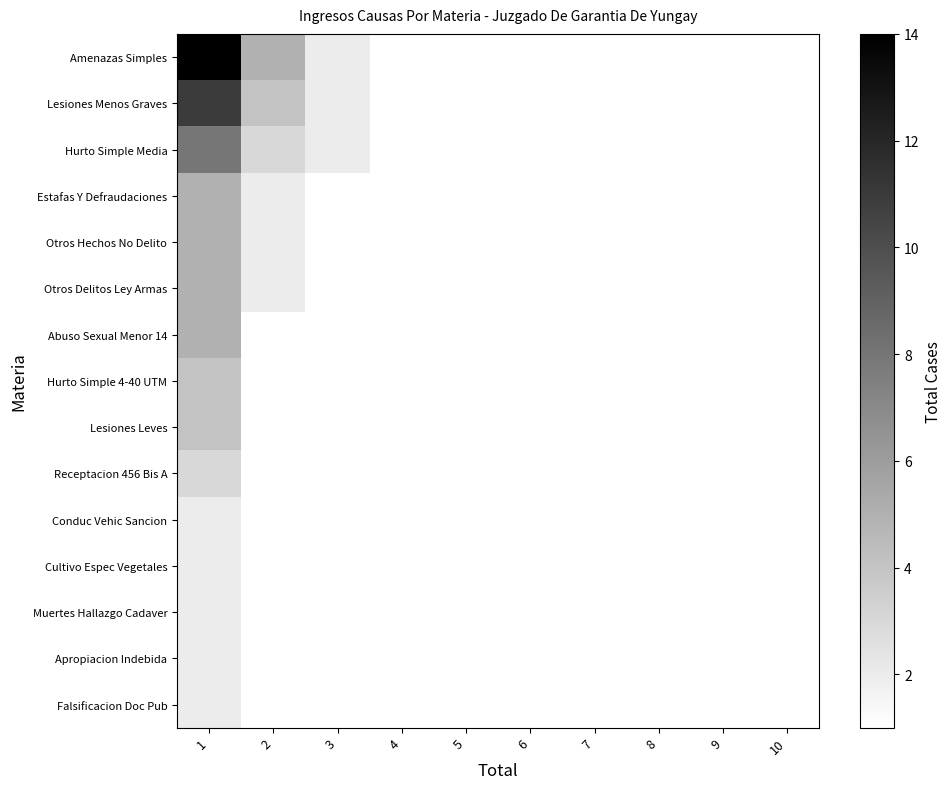

What is the minimum value shown in the chart?

1